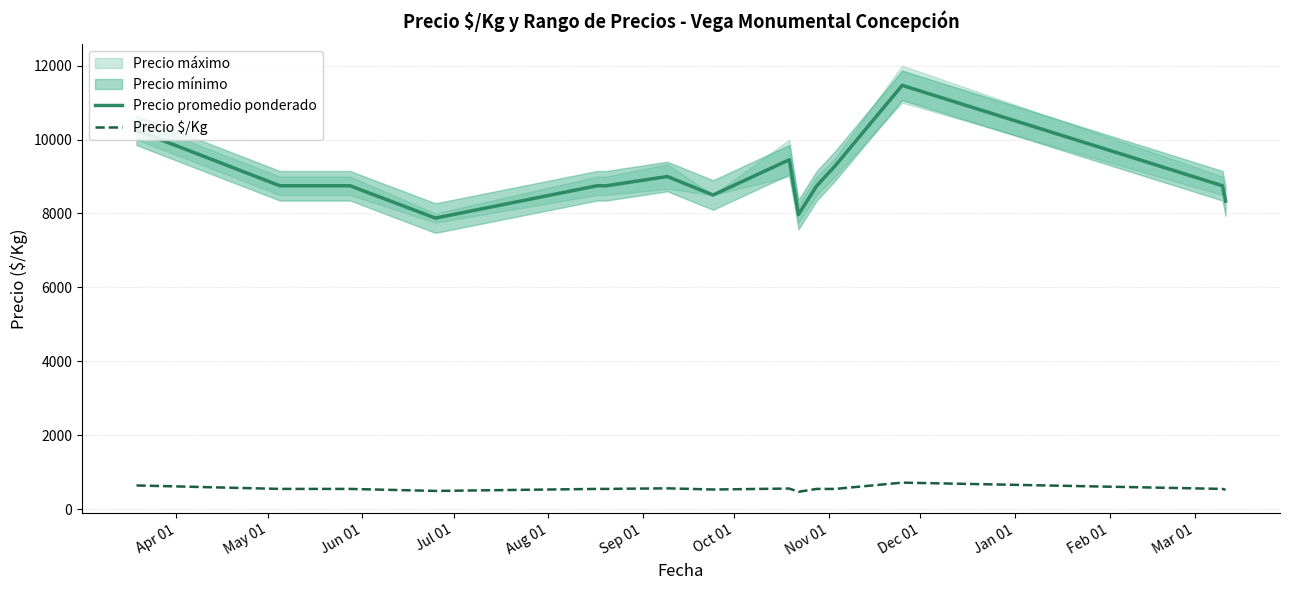

What is the sum of all Precio $/Kg values?

8317.9